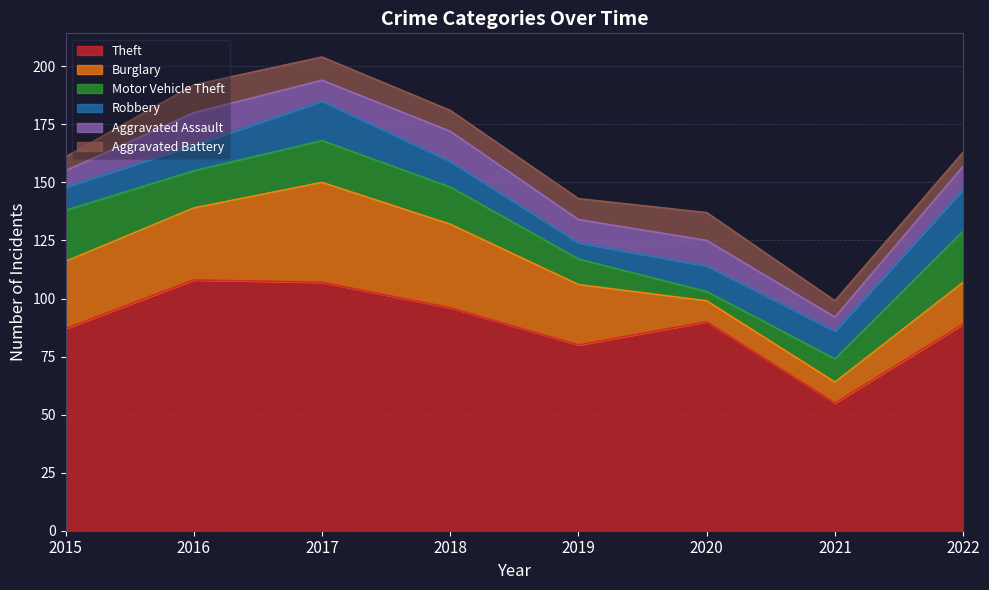

After their last crossing, which series has the higher values: Aggravated Assault or Aggravated Battery?

Aggravated Assault